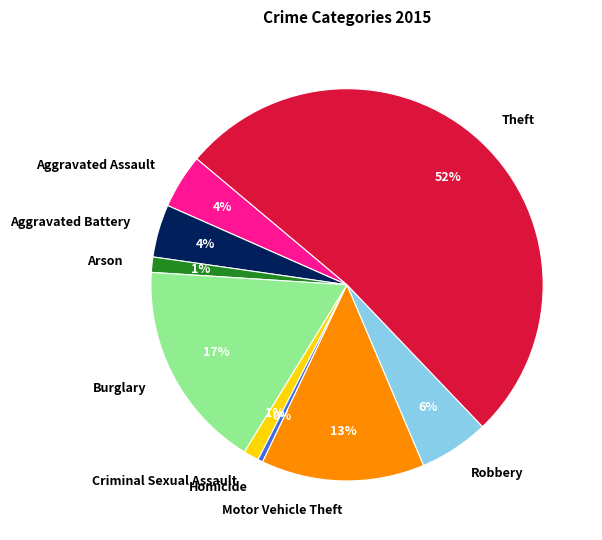

Is there a majority slice in this chart?

Yes